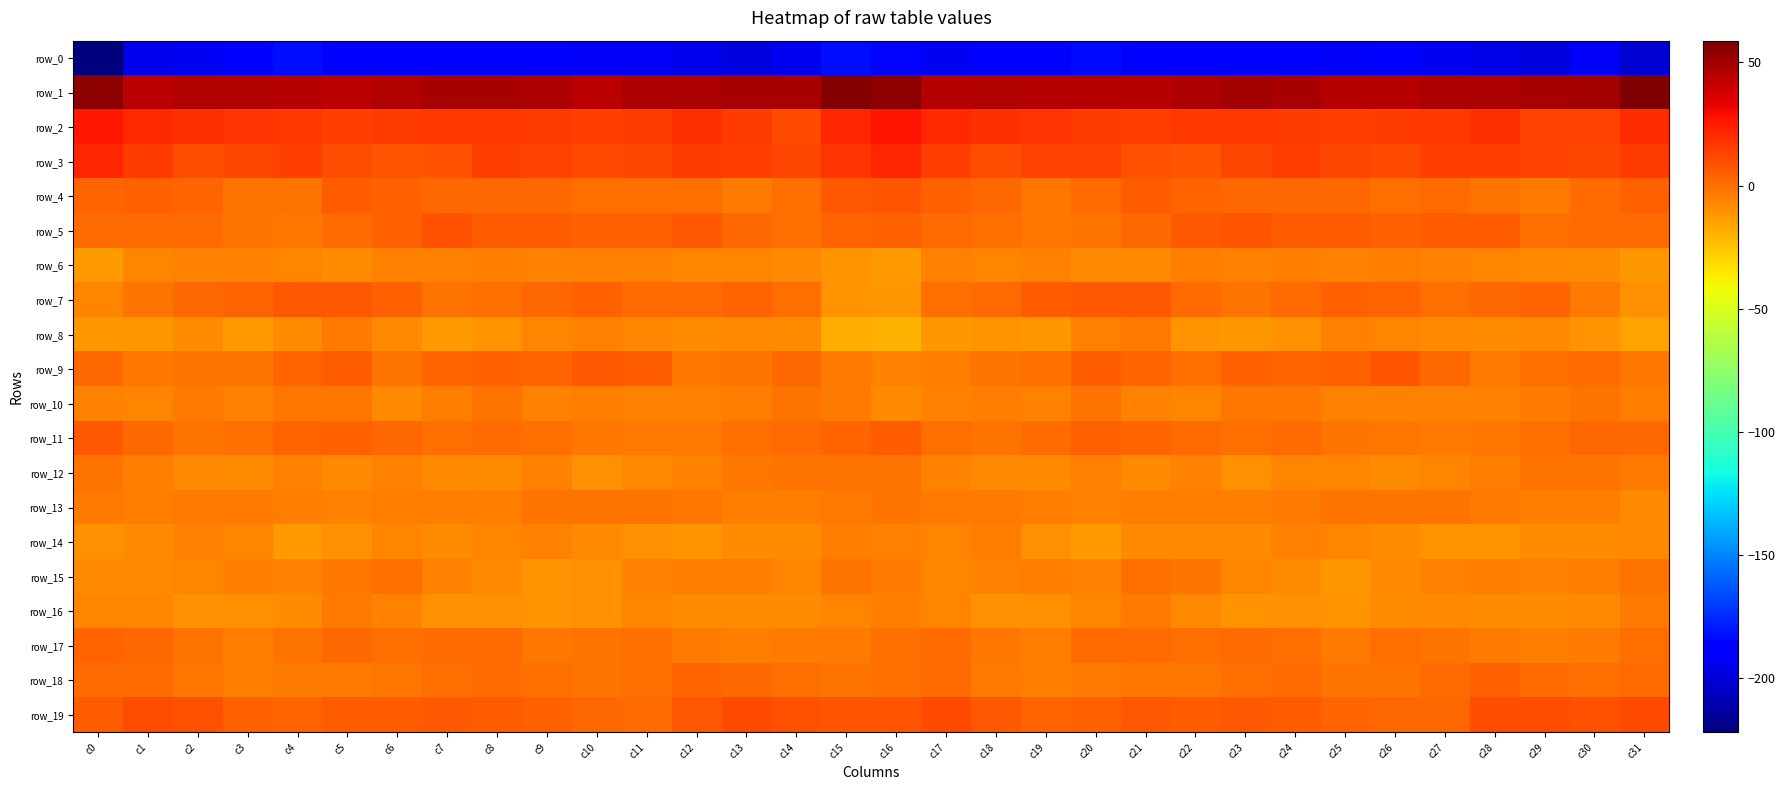

How many values in the row_0 series exceed -190?

13